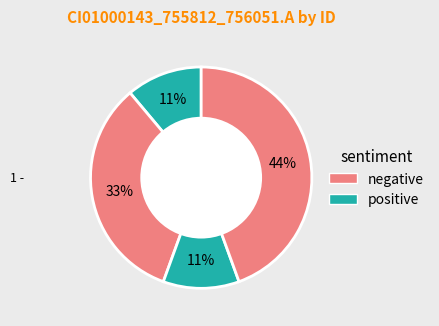

Count the number of slices in the pie.

4